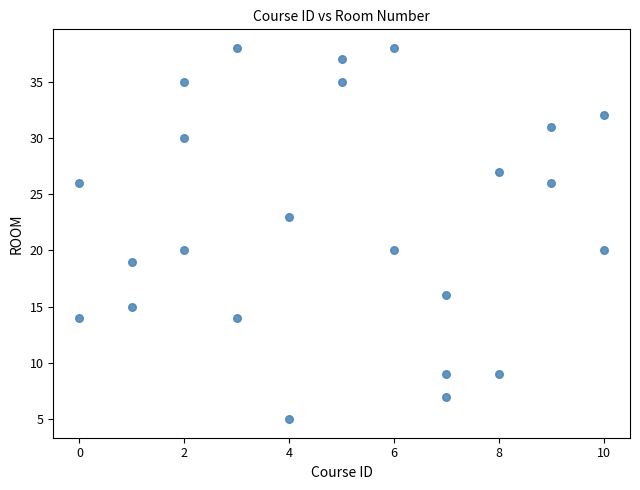

What is the range of Y values (max minus min)?

33